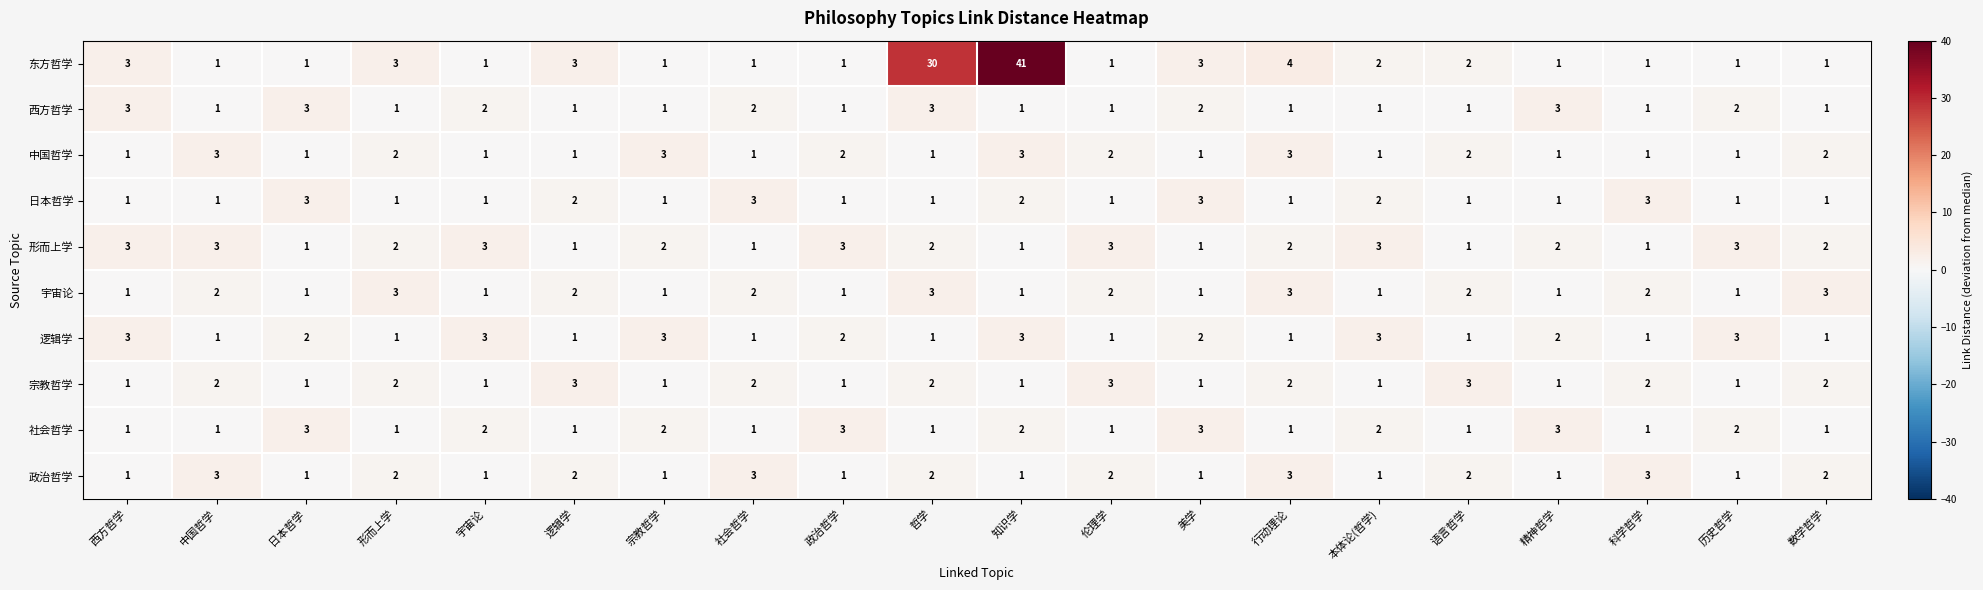

Which label corresponds to the largest value in the chart?

知识学